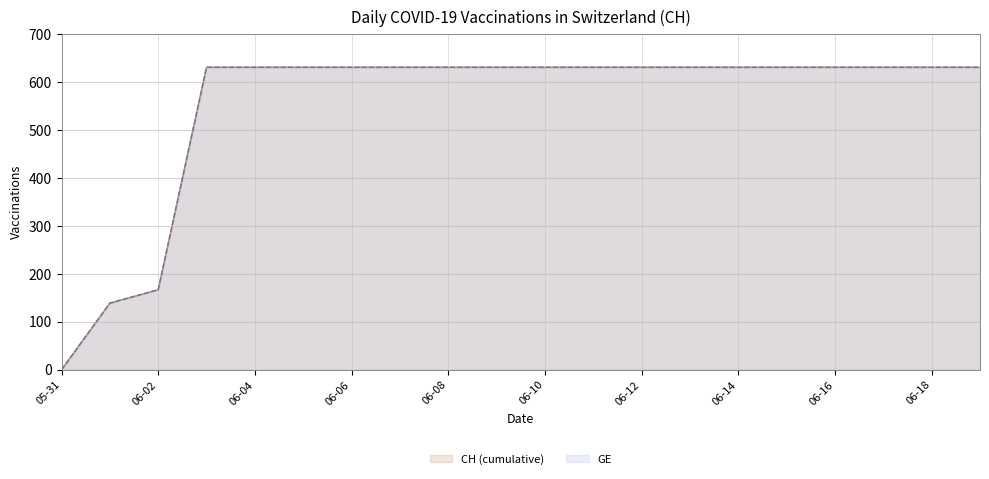

True or false: GE and CH (cumulative) intersect in this chart.

False